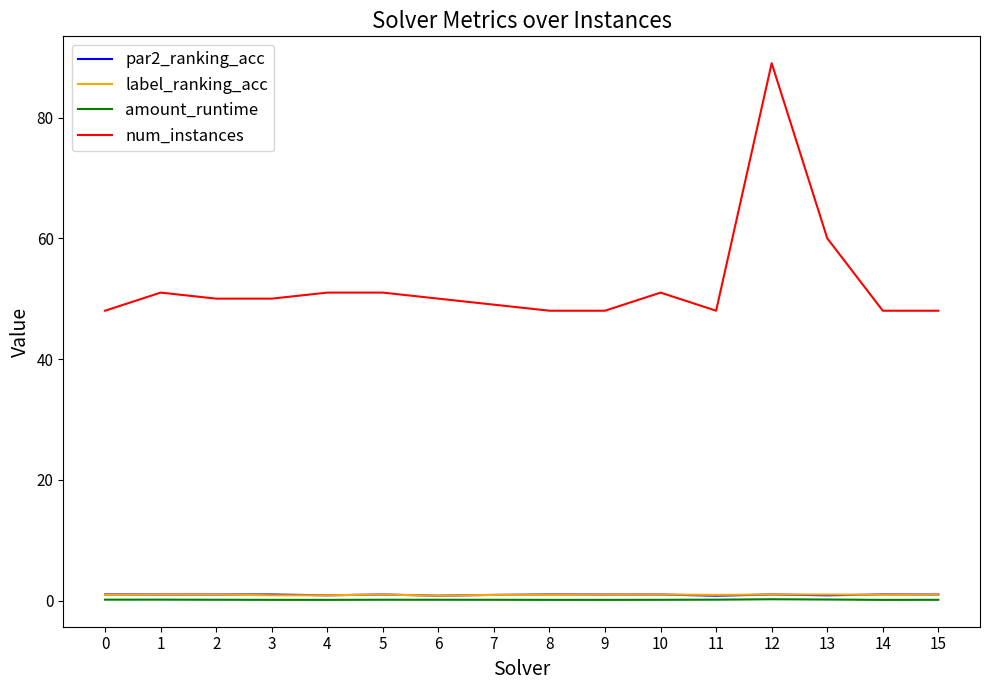

True or false: amount_runtime and num_instances intersect in this chart.

False